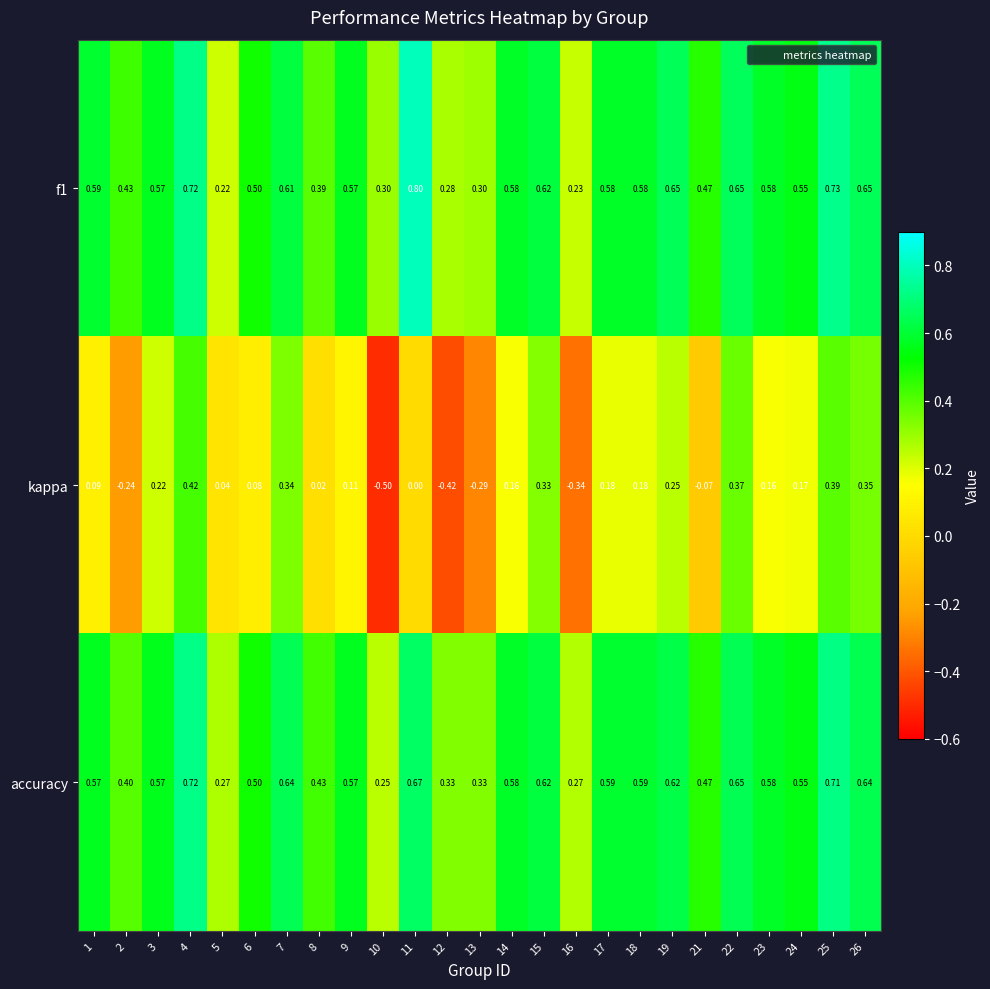

Is the value of kappa at 6 greater than the value of f1 at 9?

No